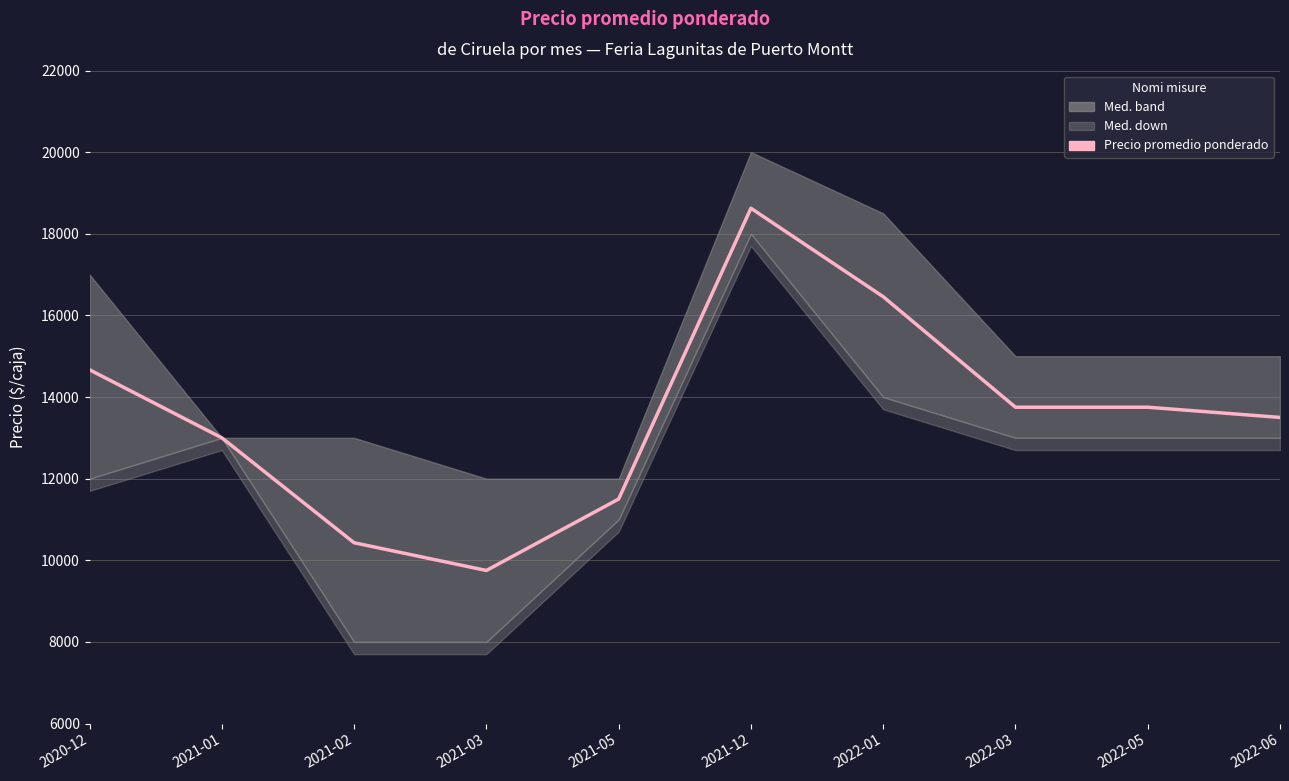

Reading right to left, extract all data points from this chart.

2022-06=13500	2022-05=13750	2022-03=13750	2022-01=16458	2021-12=18625	2021-05=11500	2021-03=9750	2021-02=10429	2021-01=13000	2020-12=14667